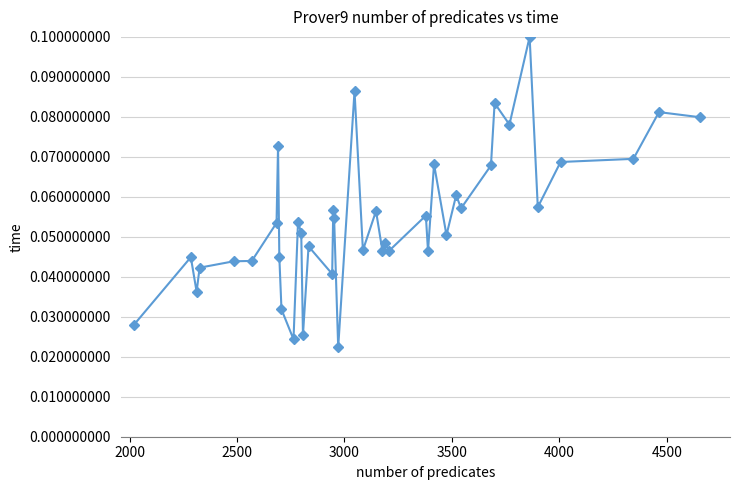

What is the sum of all values?

2.2